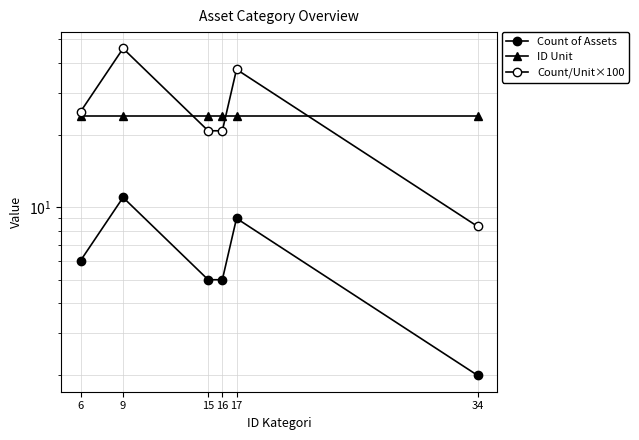

True or false: Count/Unit×100 has more than 2 interior local peaks.

False